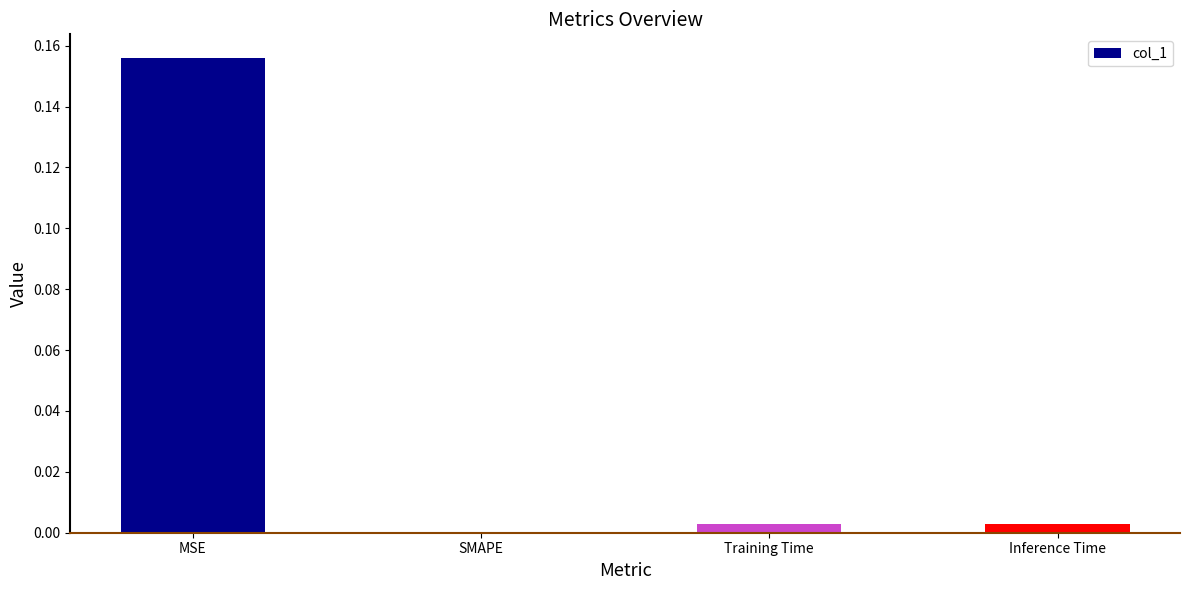

The value at SMAPE is 0.0. True or false?

True